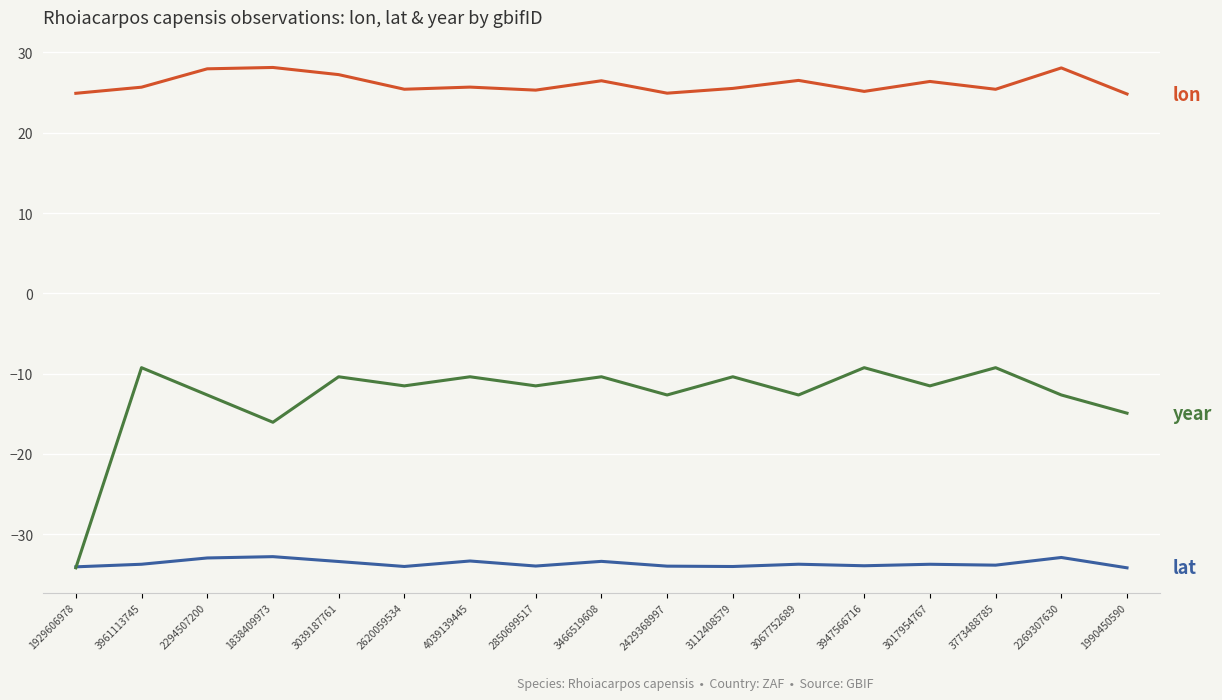

What is the difference between the highest and lowest values at 2269307630?

61.0